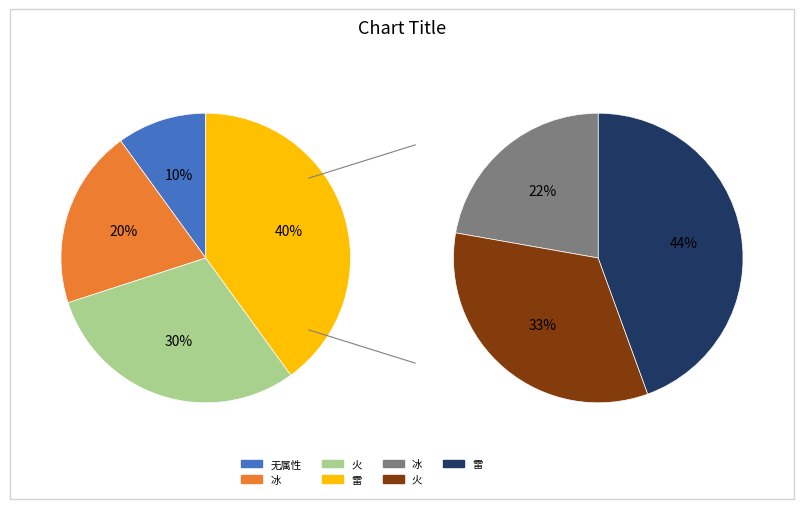

Between 无属性 and 火, which is larger?

火